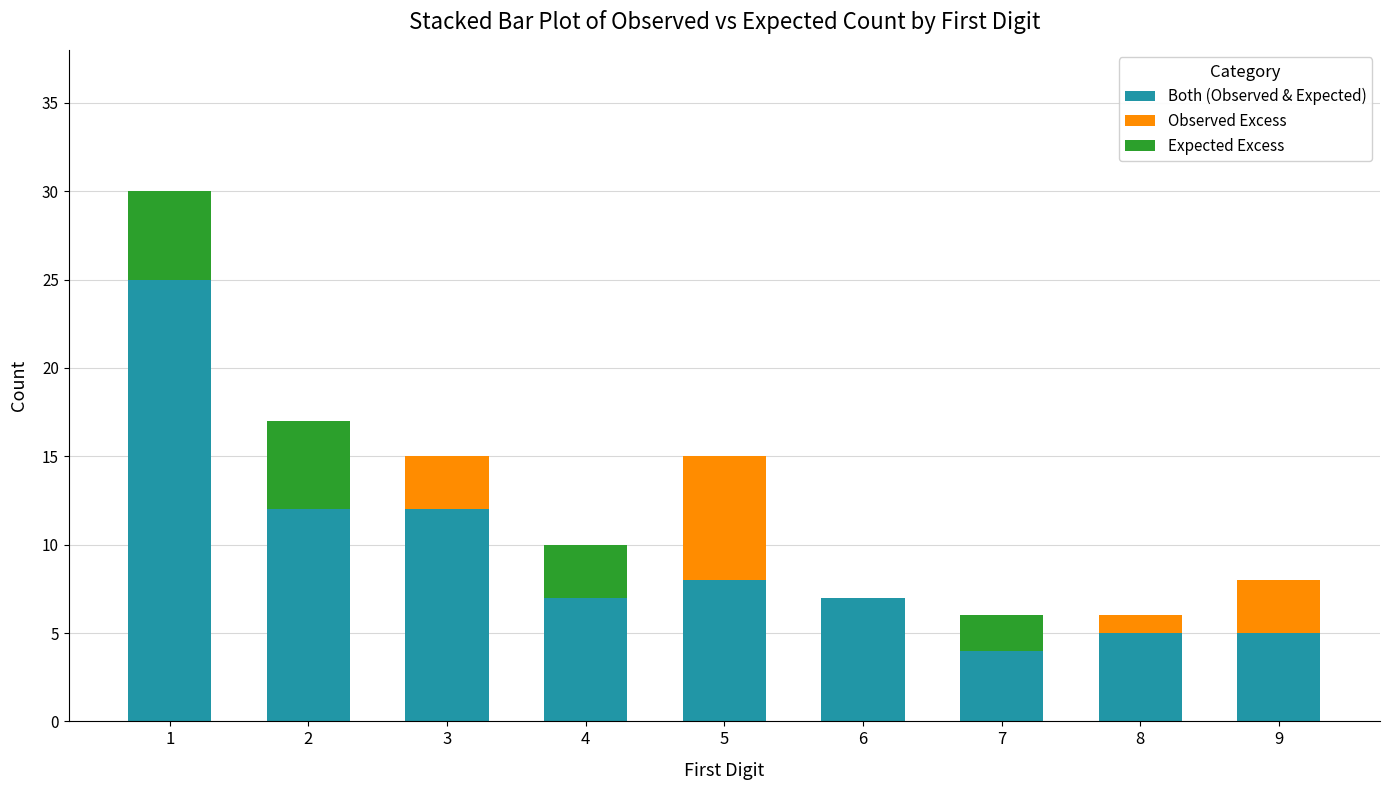

Reading left to right, transcribe all the data shown in this chart.

Both (Observed & Expected): 25	12	12	7	8	7	4	5	5
Observed Excess: 0	0	3	0	7	0	0	1	3
Expected Excess: 5	5	0	3	0	0	2	0	0